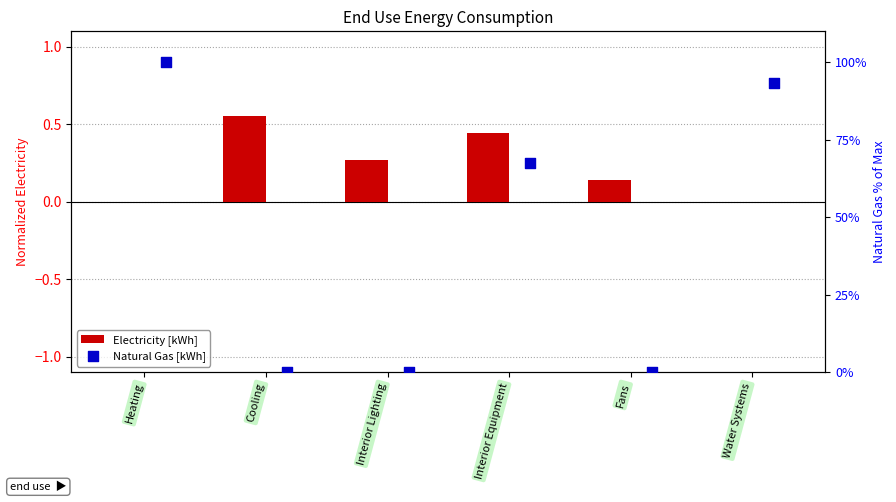

Which series has the widest spread of Y values?

Natural Gas [kWh]